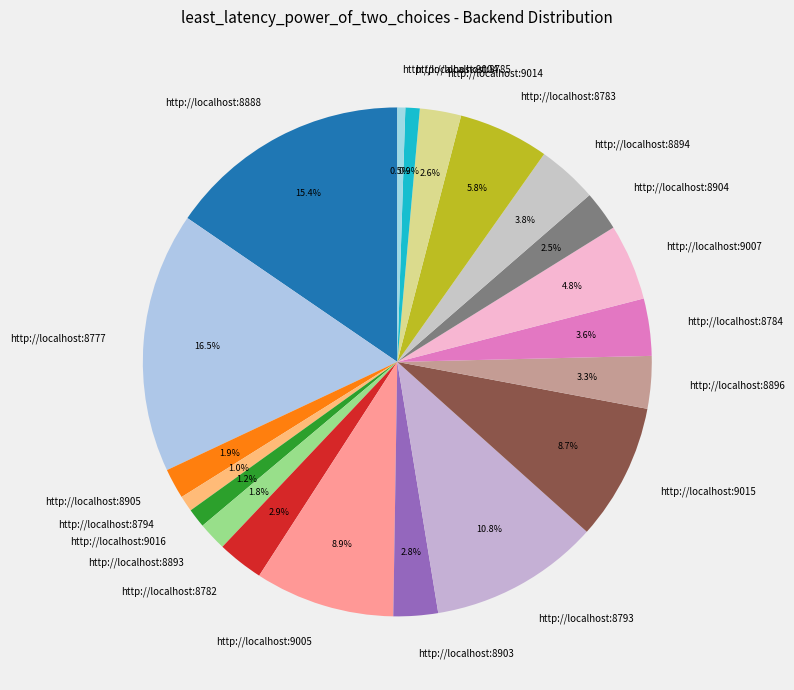

What is the ratio of the value at http://localhost:8894 to the value at http://localhost:8893?

2.1